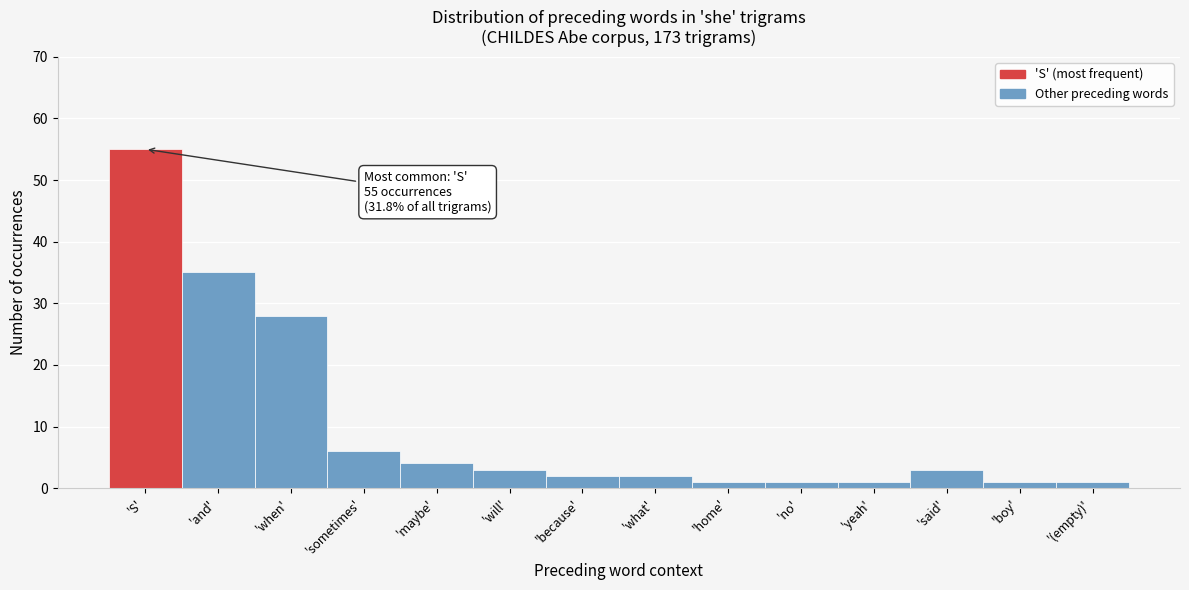

Reading left to right, transcribe all the data shown in this chart.

55	35	28	6	4	3	2	2	1	1	1	3	1	1